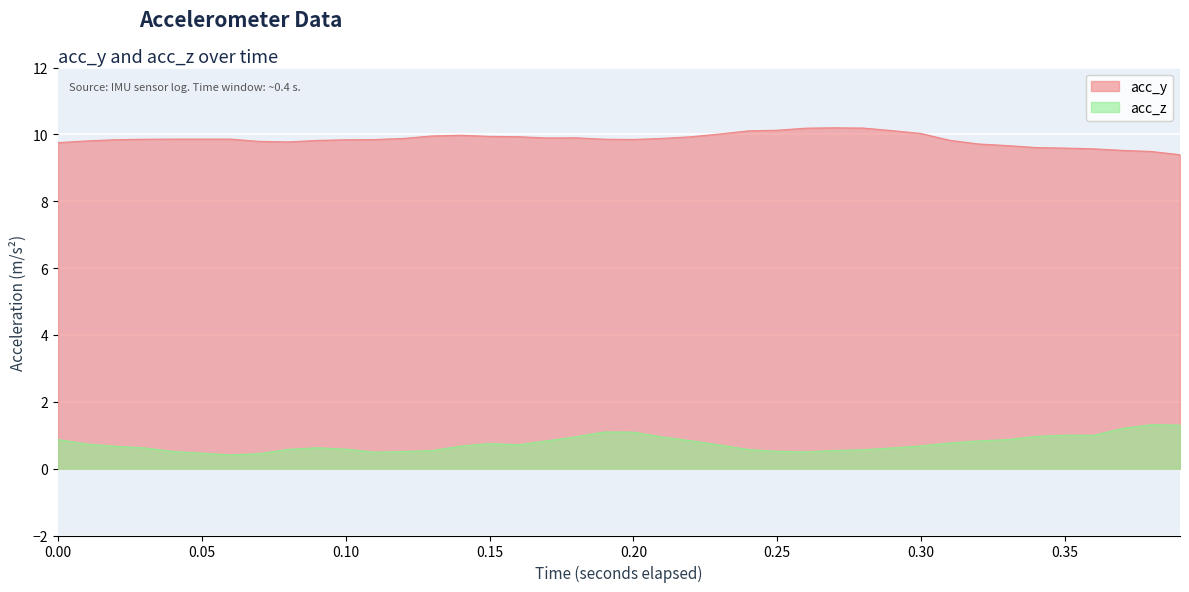

Is it true that acc_z equals 0.7 at 0.30?

True